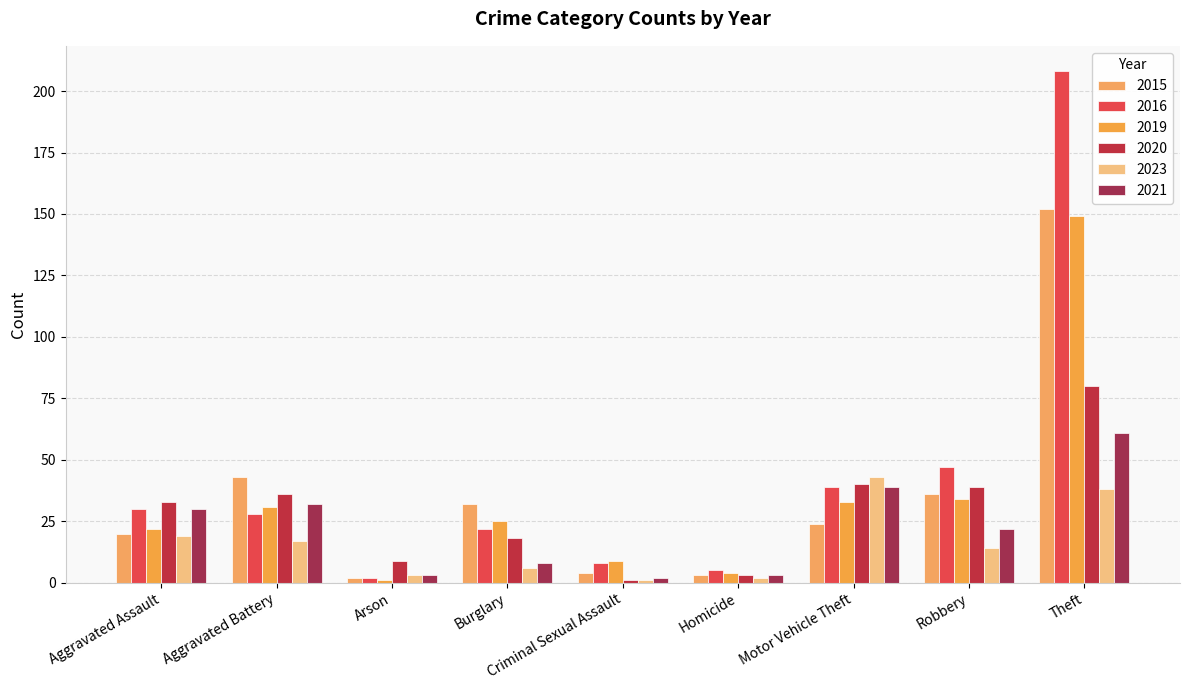

Which series changed the most between Arson and Theft?

2016